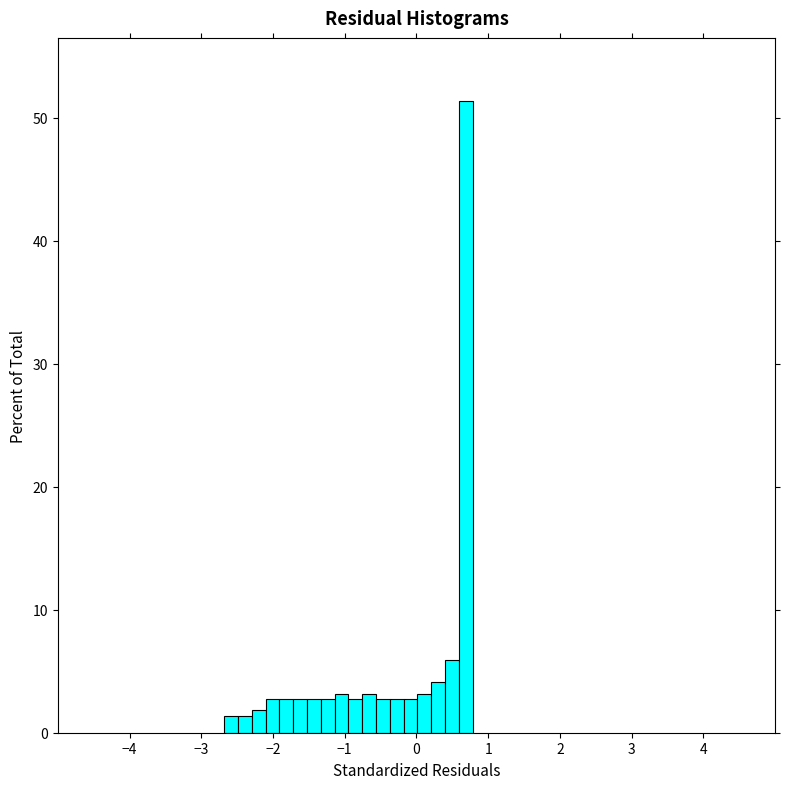

Read against the x-axis, roughly where is the centre of the tallest bar?

0.7